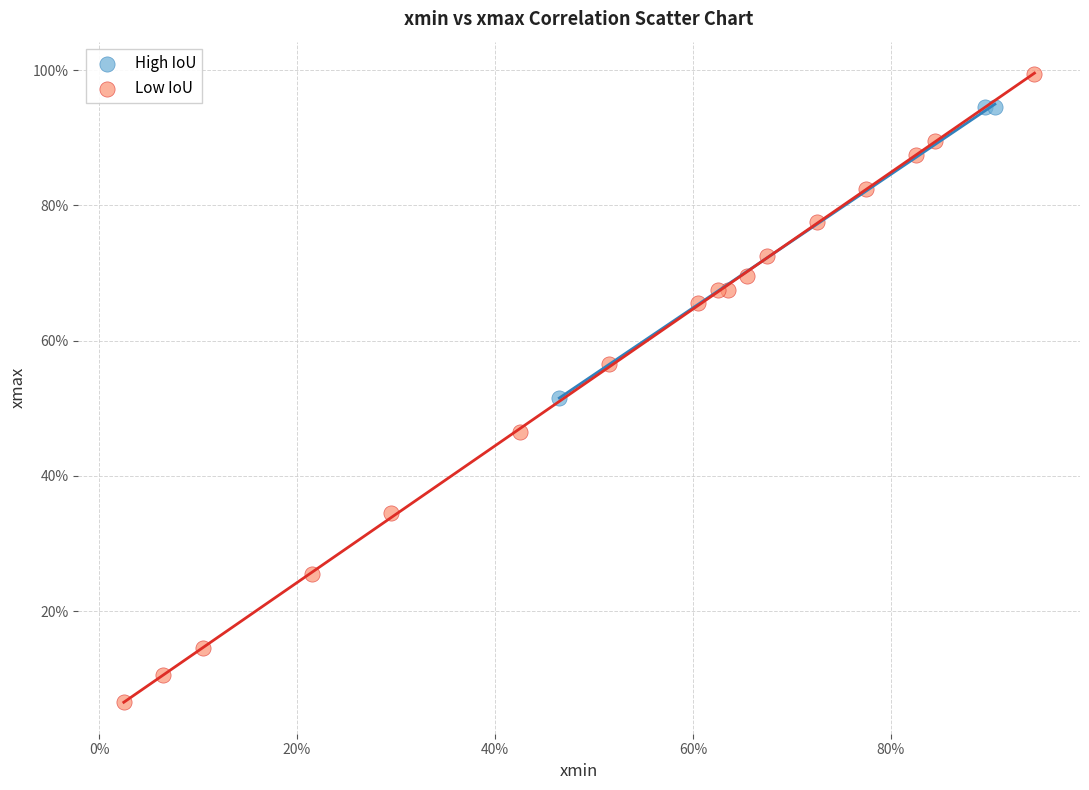

What are all the series names shown in the legend?

High IoU, Low IoU